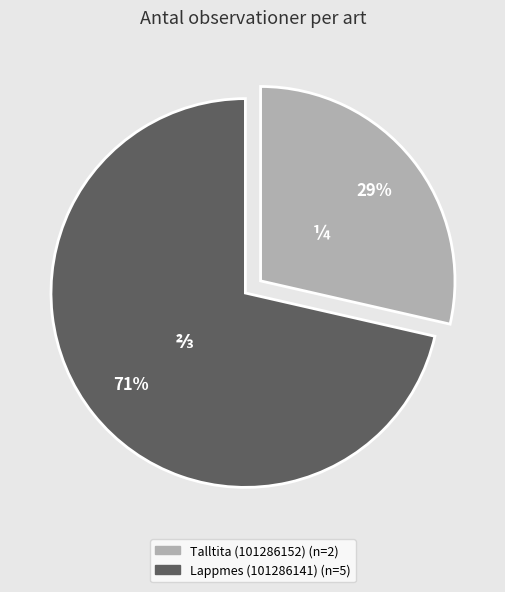

Between Talltita (101286152) and Lappmes (101286141), which is larger?

Lappmes (101286141)